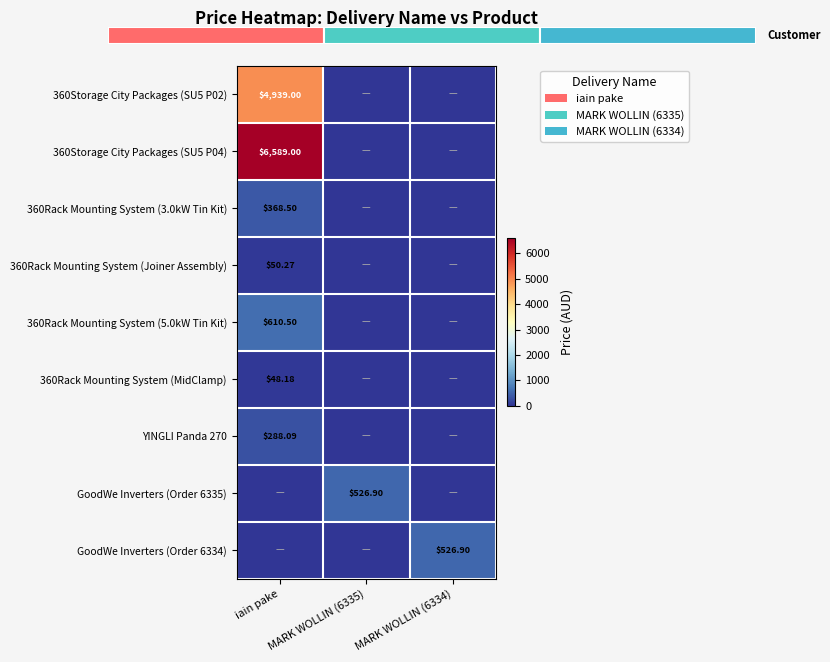

Count the number of data series in this chart.

9